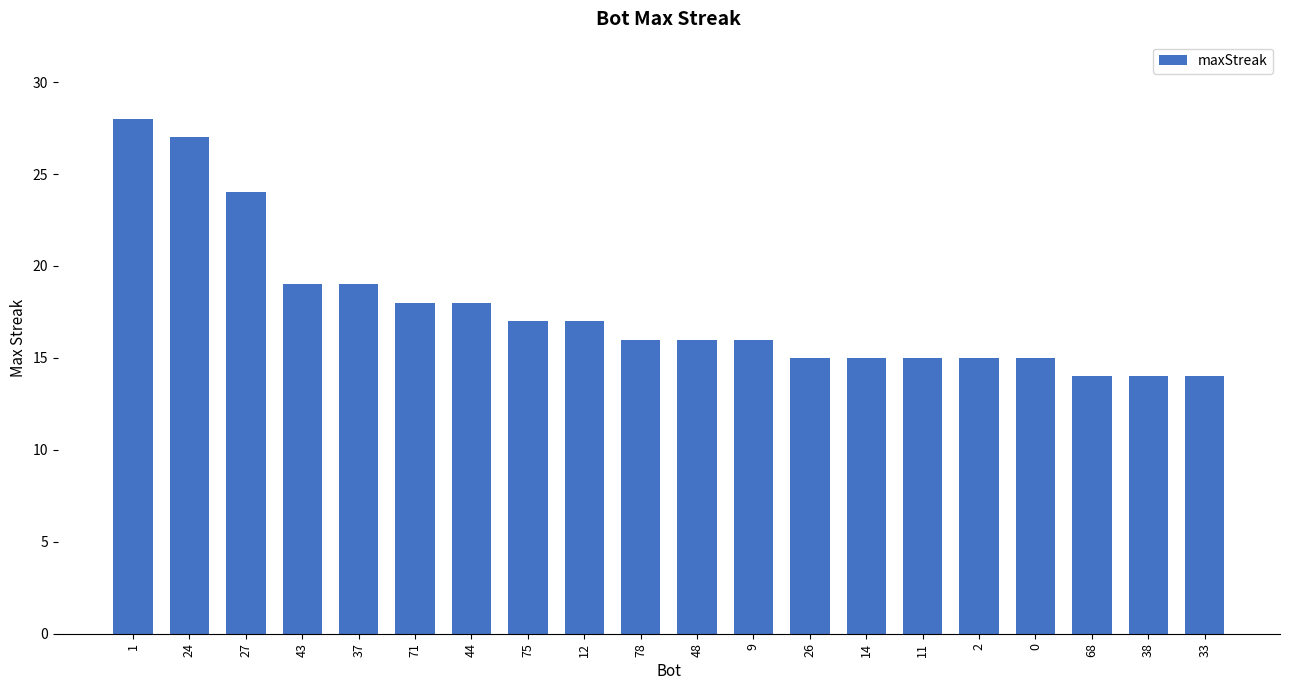

What is the label of the 13th bar from the left?

26